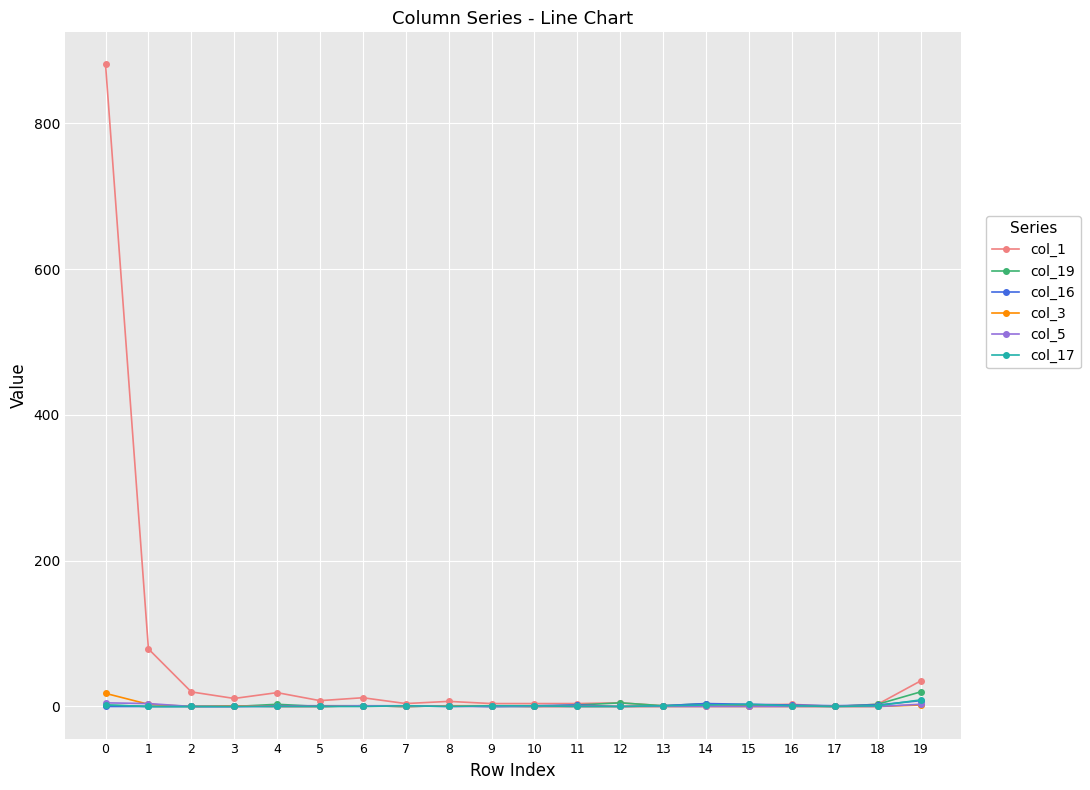

Which series has the largest total across all categories?

col_1